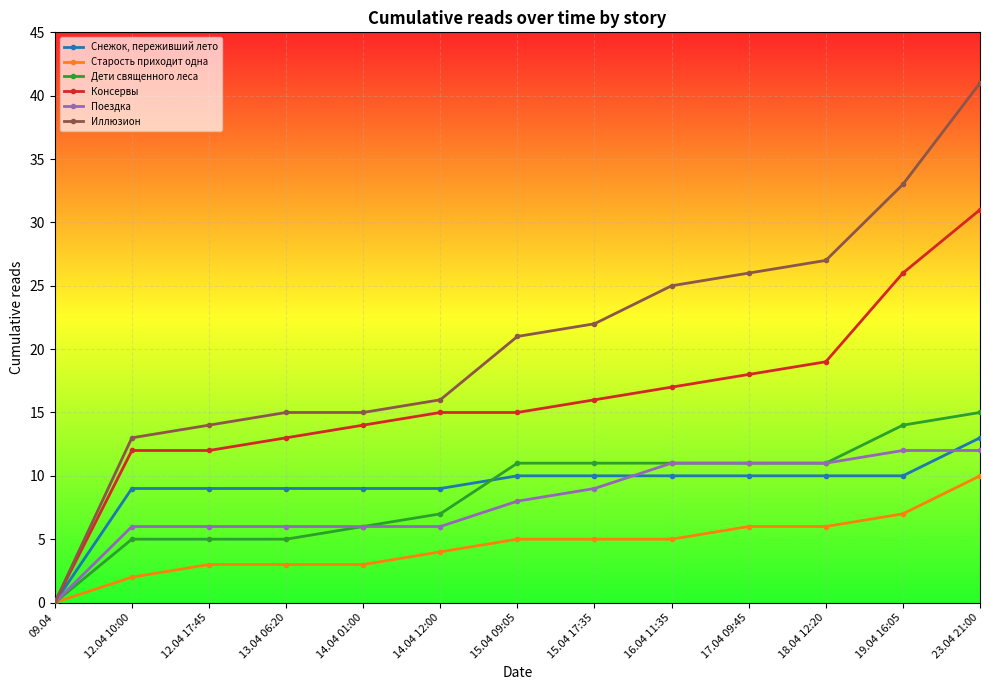

How many data points does each series have?

13